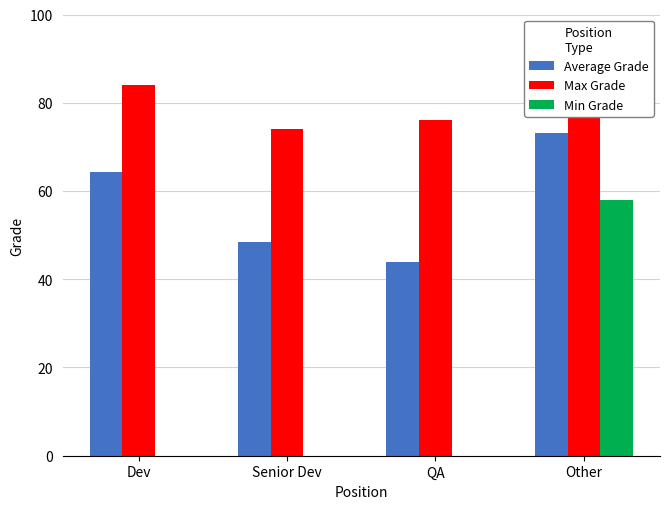

Where does the Average Grade series first go above 64?

Dev